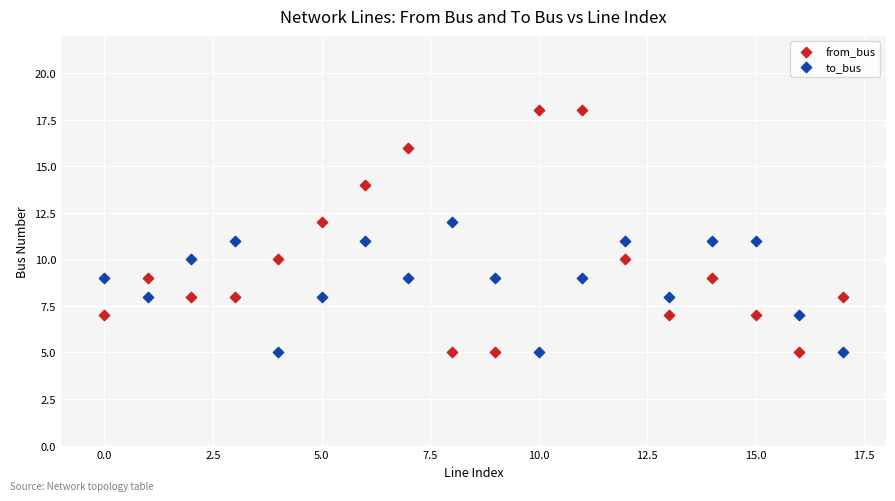

Which series has the largest Y range (max minus min)?

from_bus